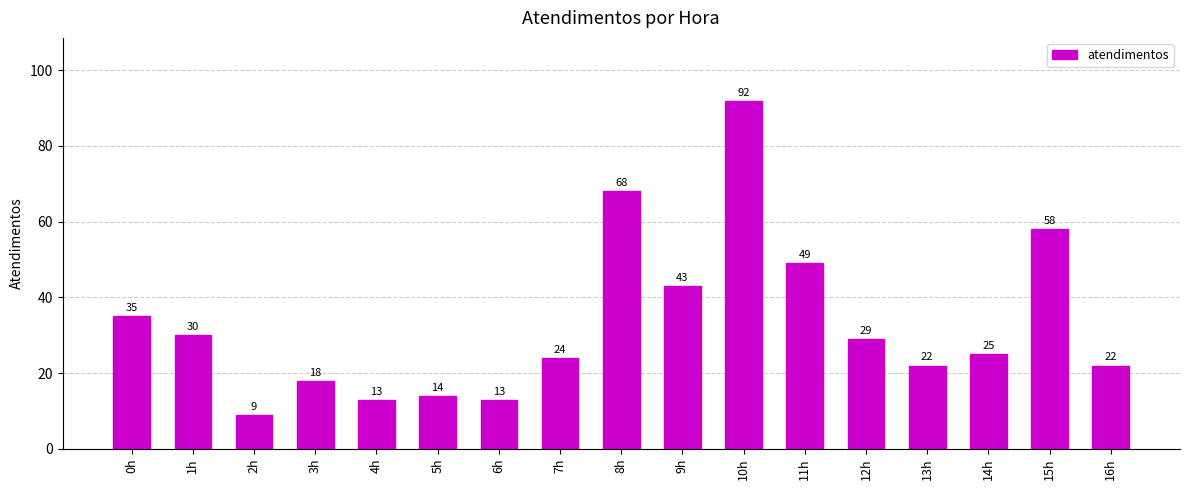

How many data points does each series have?

17